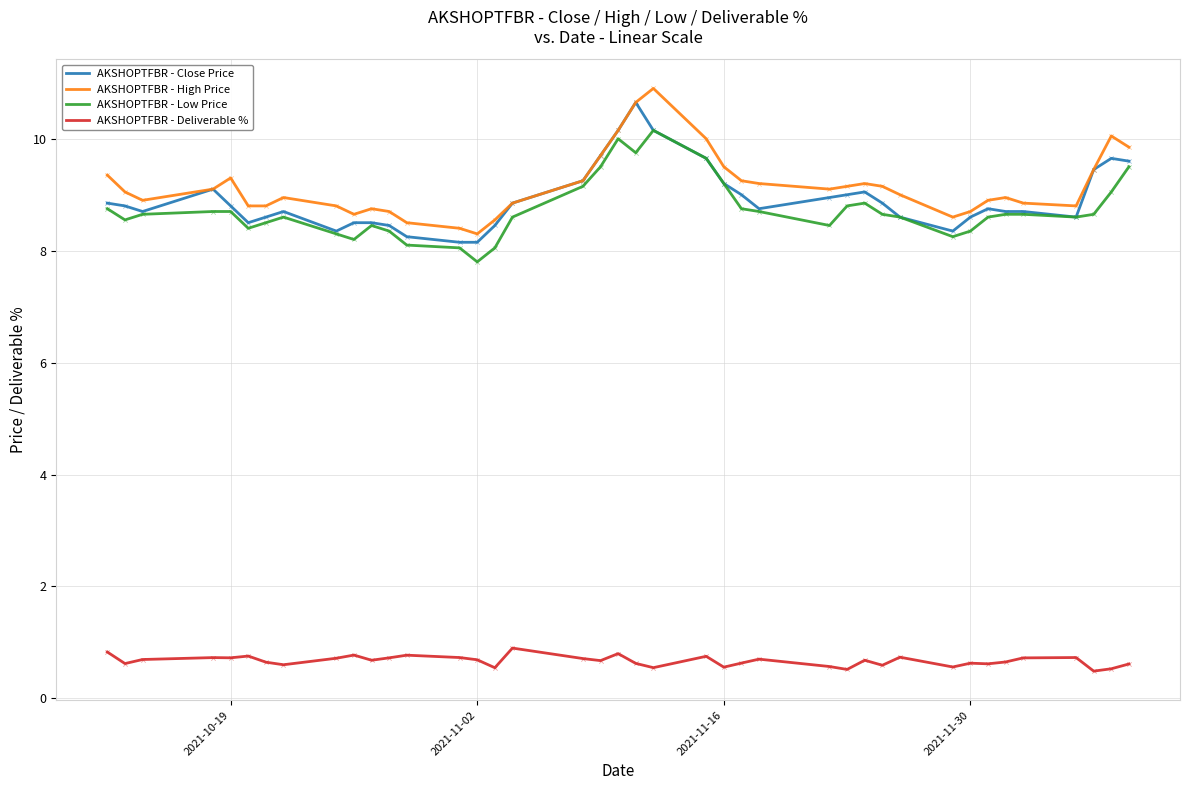

What is the greatest value displayed?

10.9